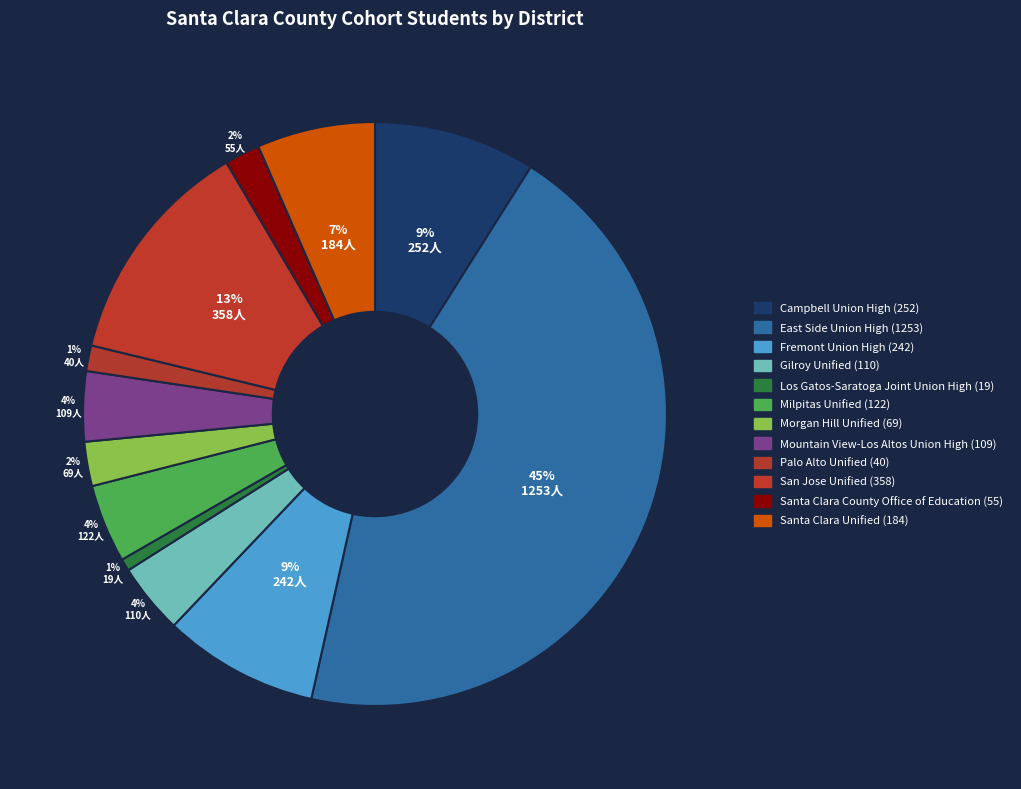

Which category has the biggest portion of the pie?

East Side Union High